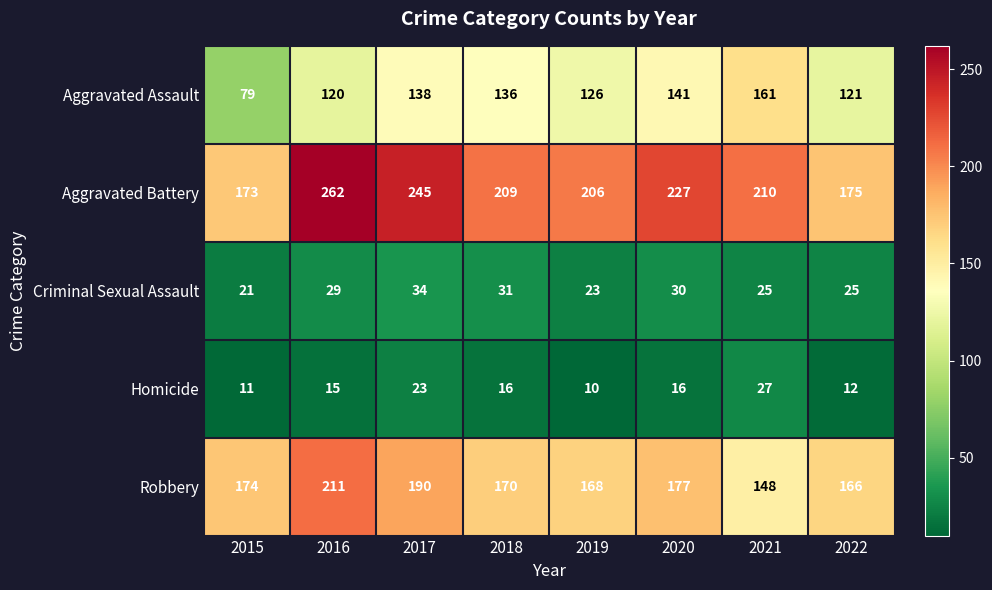

What is the difference between the maximum and minimum values in the Homicide series?

17